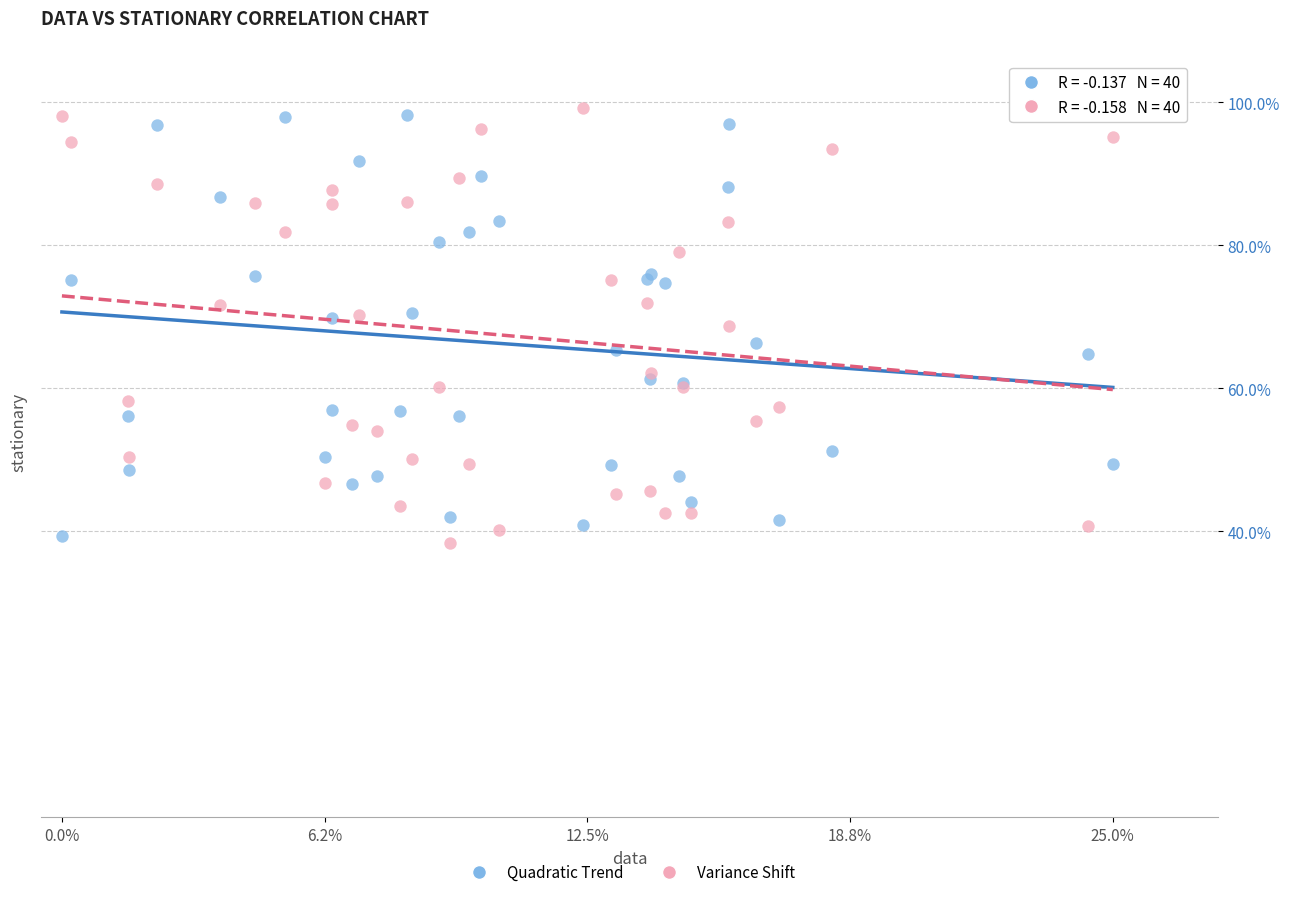

Which series reaches the maximum Y coordinate?

Variance Shift